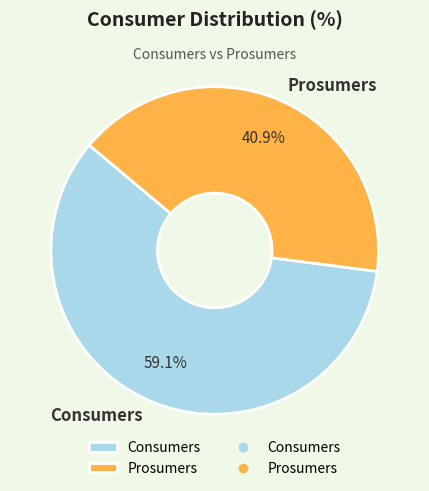

The Prosumers slice represents 29% of the pie. True or false?

False